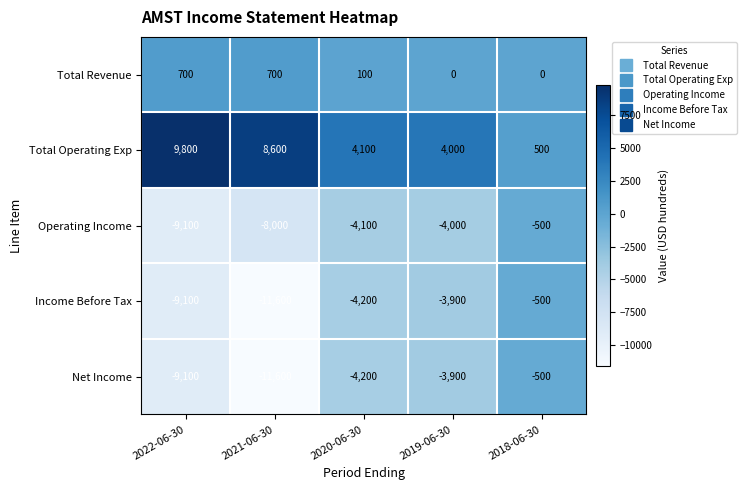

What is the spread (max minus min) of values at 2020-06-30?

8300